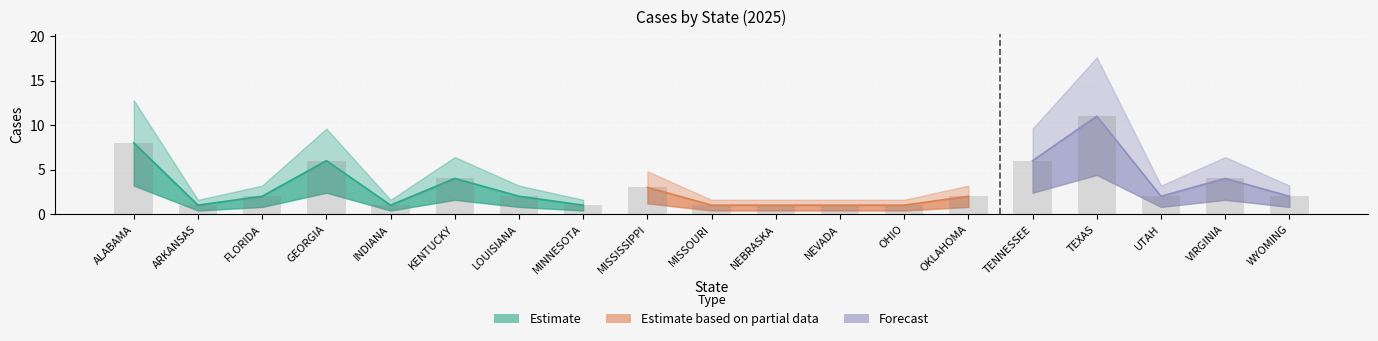

What is the greatest value displayed?

11